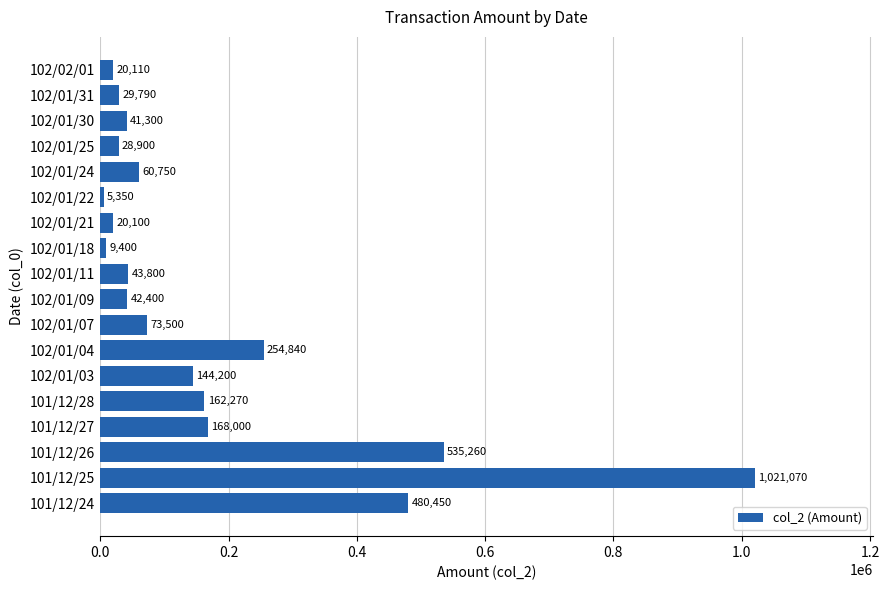

What is the difference between the maximum and second lowest values?

1011670